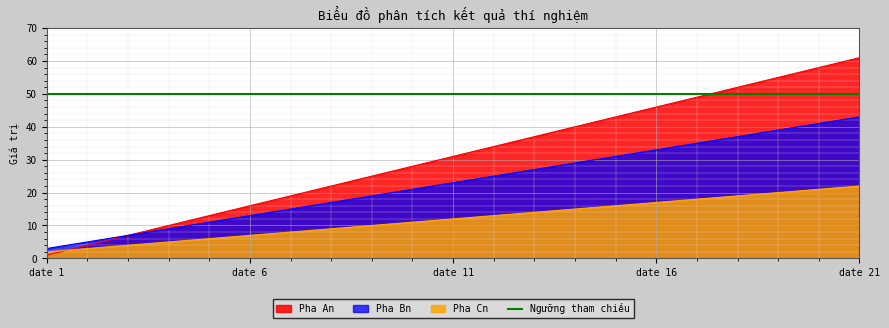

At date 18, list the series in order from smallest to largest.

Pha Cn, Pha Bn, Pha An